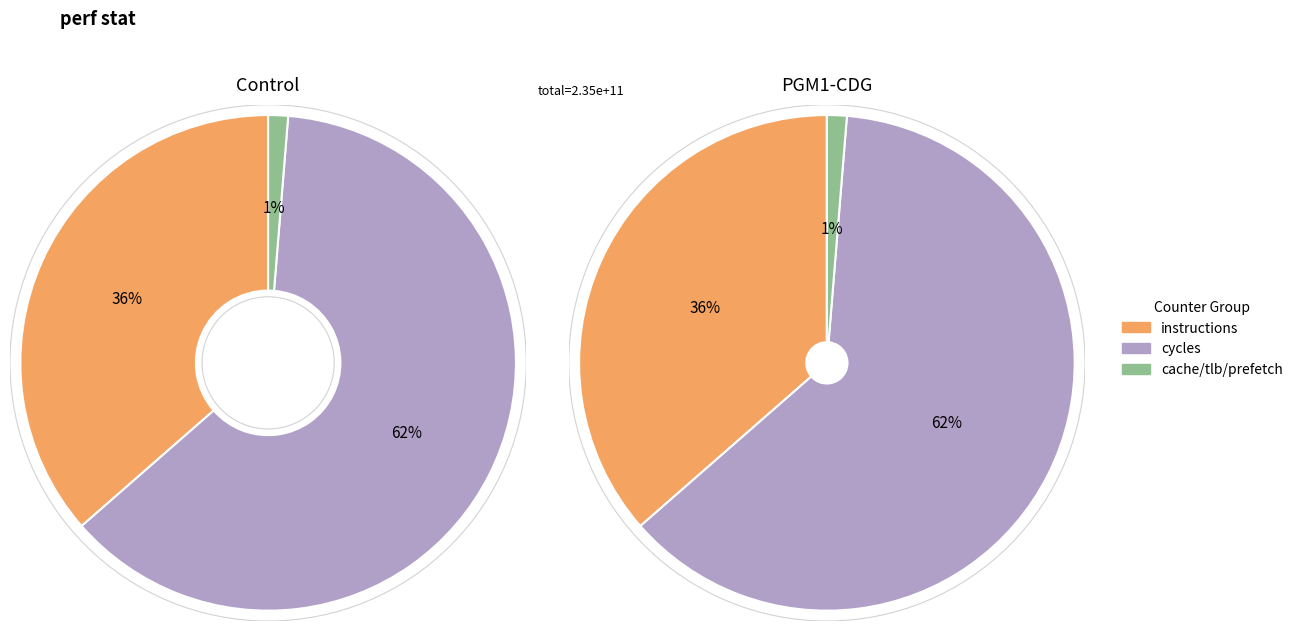

True or false: stalled-cycles-frontend accounts for 32% of the total.

False